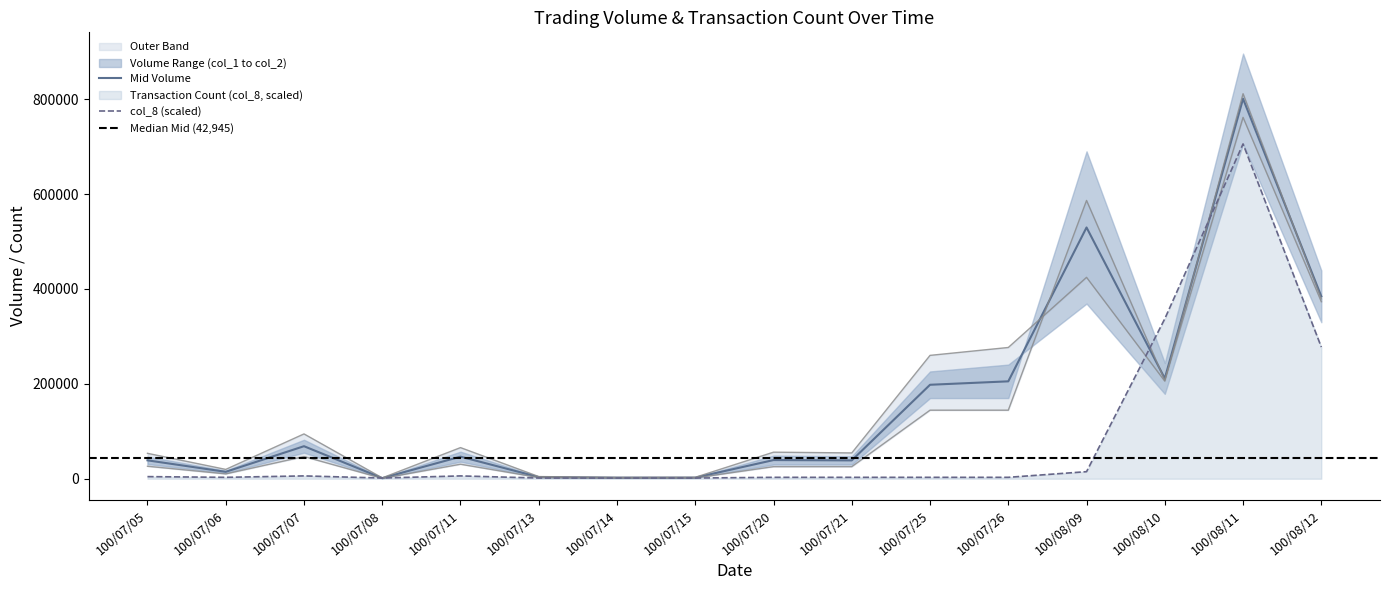

How many data points in col_2 are above 65642?

7